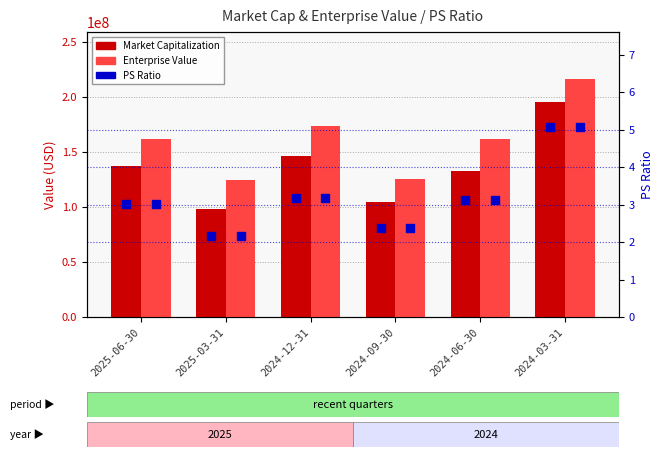

Which series has the largest total across all categories?

Enterprise Value